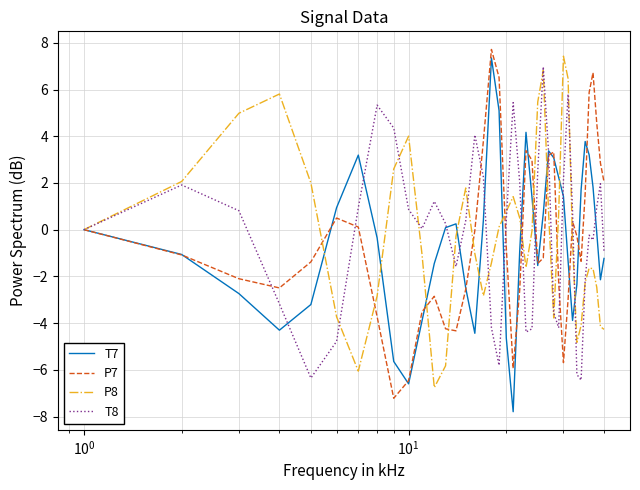

What is the minimum value for P7?

-7.2